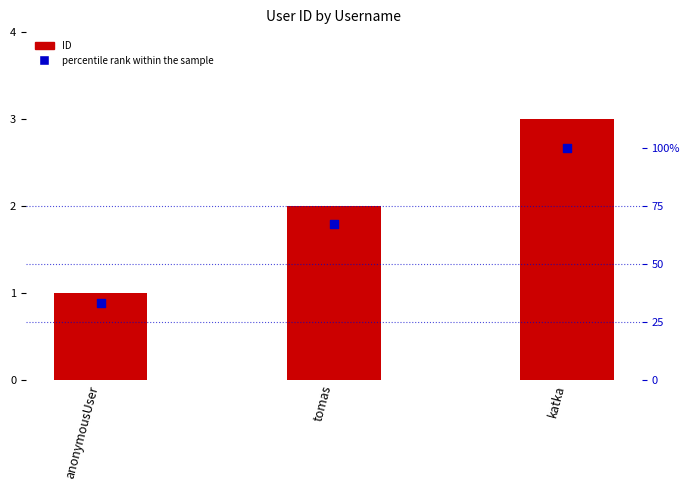

Which series reaches the minimum Y coordinate?

percentile rank within the sample